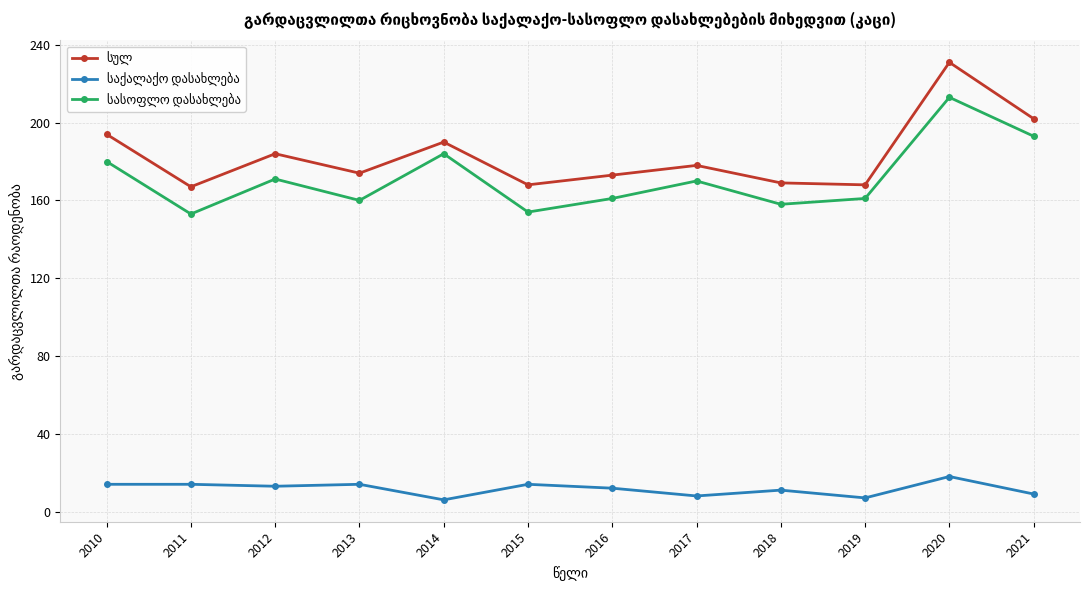

What is the difference between the highest and lowest values at 2015?

154